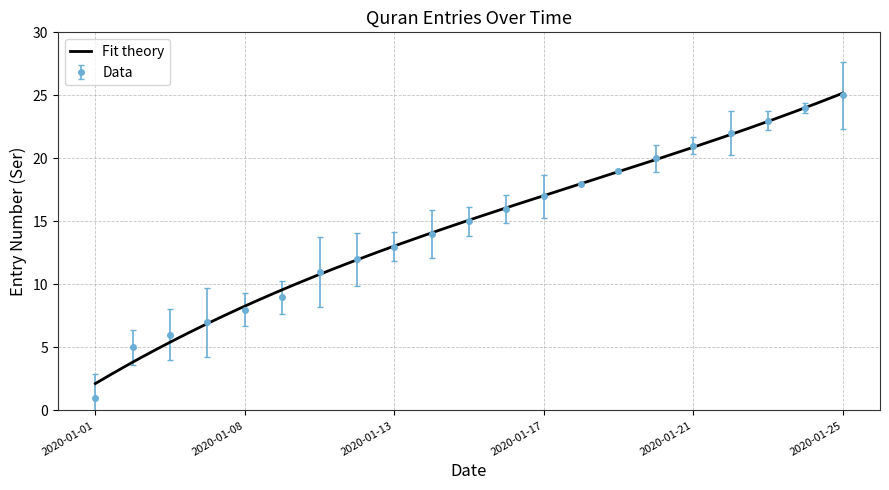

Rank the categories by value from highest to lowest.

2020-01-25, 2020-01-24, 2020-01-23, 2020-01-22, 2020-01-21, 2020-01-20, 2020-01-19, 2020-01-18, 2020-01-17, 2020-01-16, 2020-01-15, 2020-01-14, 2020-01-13, 2020-01-12, 2020-01-11, 2020-01-09, 2020-01-08, 2020-01-07, 2020-01-06, 2020-01-05, 2020-01-01